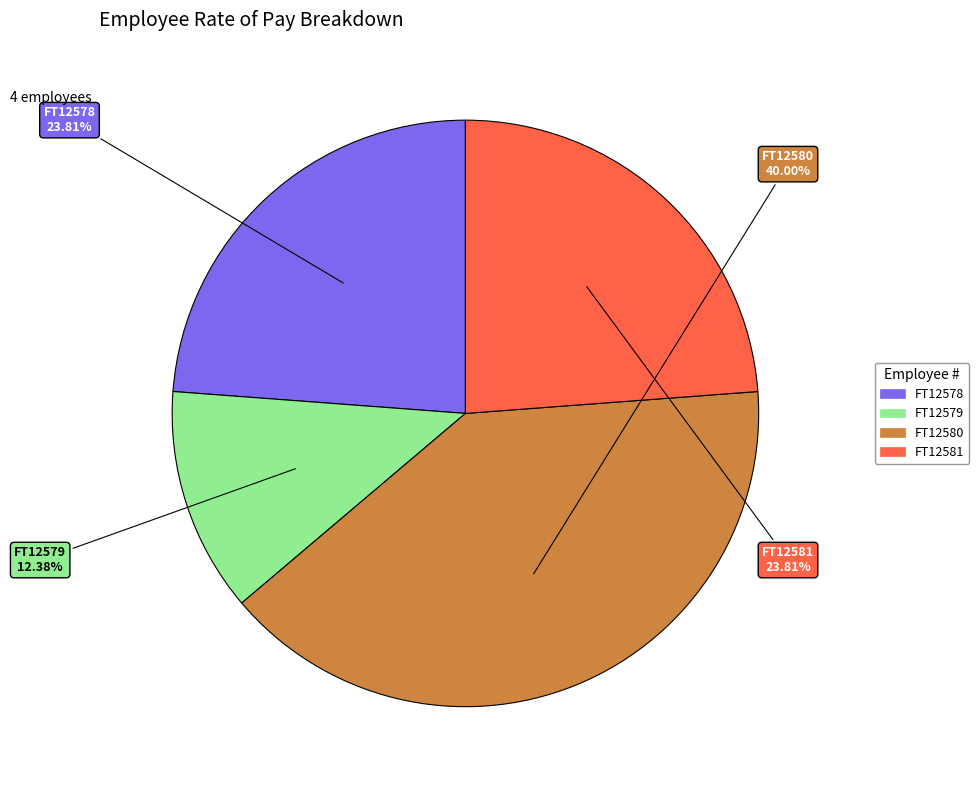

How many segments does this pie chart have?

4